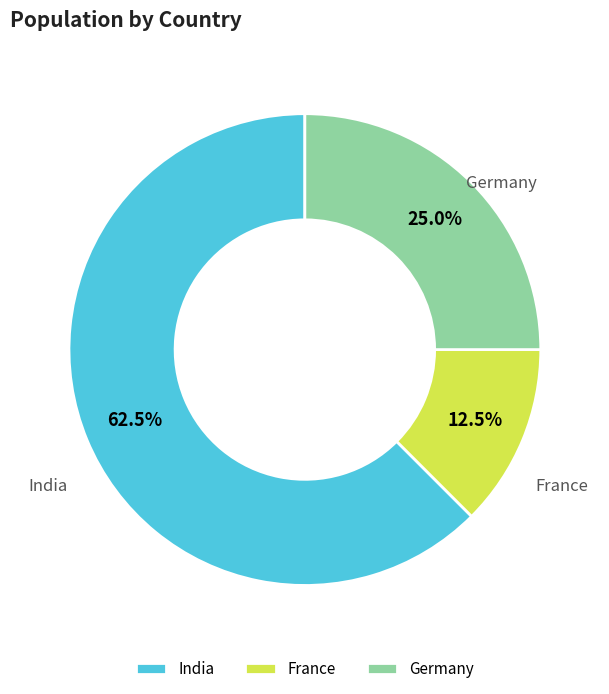

To the nearest percent, what is the average slice percentage?

33%